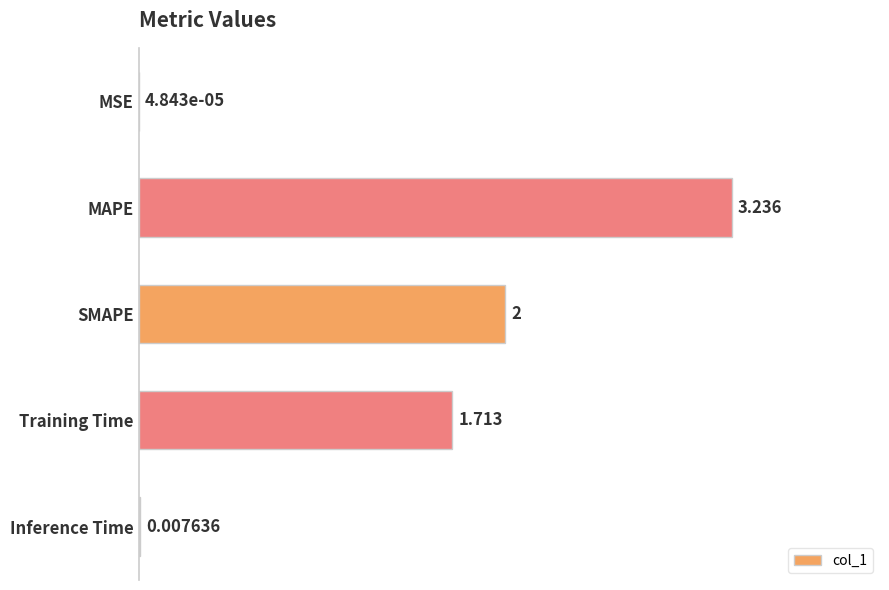

At which label is the value closest to 1?

Training Time